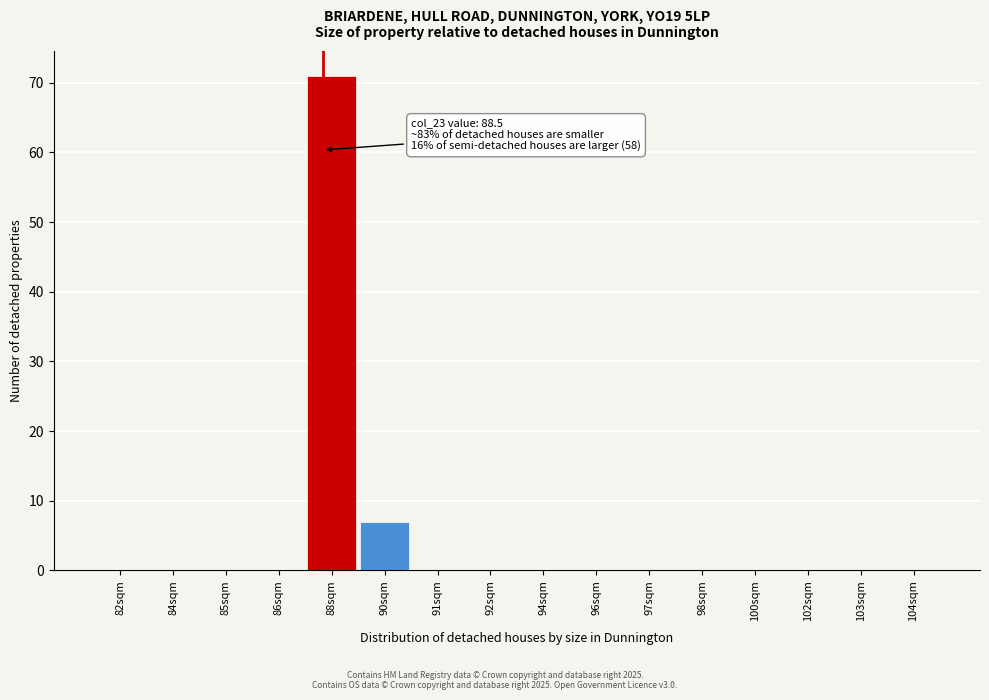

Reading right to left, extract all data points from this chart.

104sqm=0	103sqm=0	102sqm=0	100sqm=0	98sqm=0	97sqm=0	96sqm=0	94sqm=0	92sqm=0	91sqm=0	90sqm=7	88sqm=71	86sqm=0	85sqm=0	84sqm=0	82sqm=0